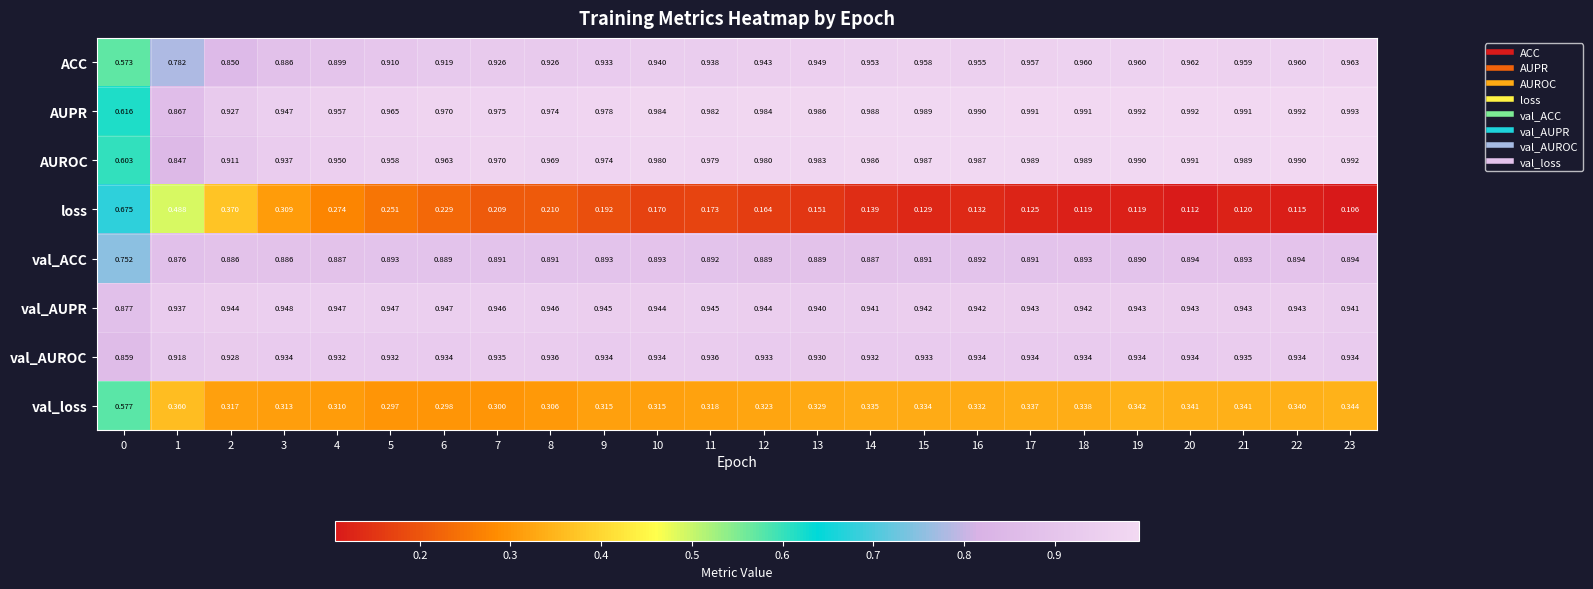

At which category does the chart reach its minimum across all series?

23